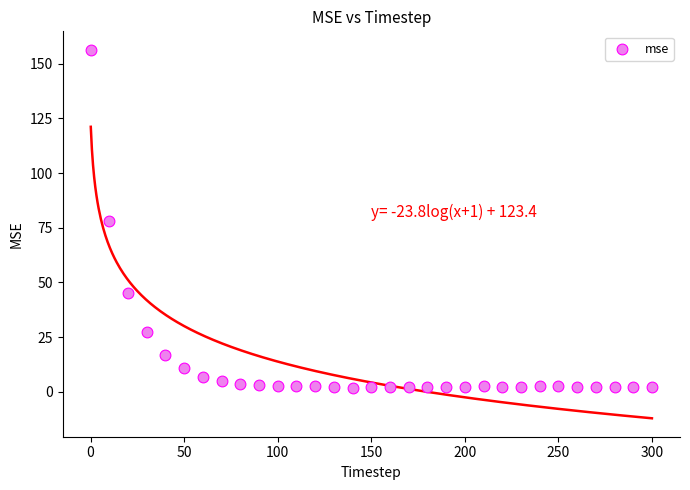

What is the range of X values (max minus min)?

300.0